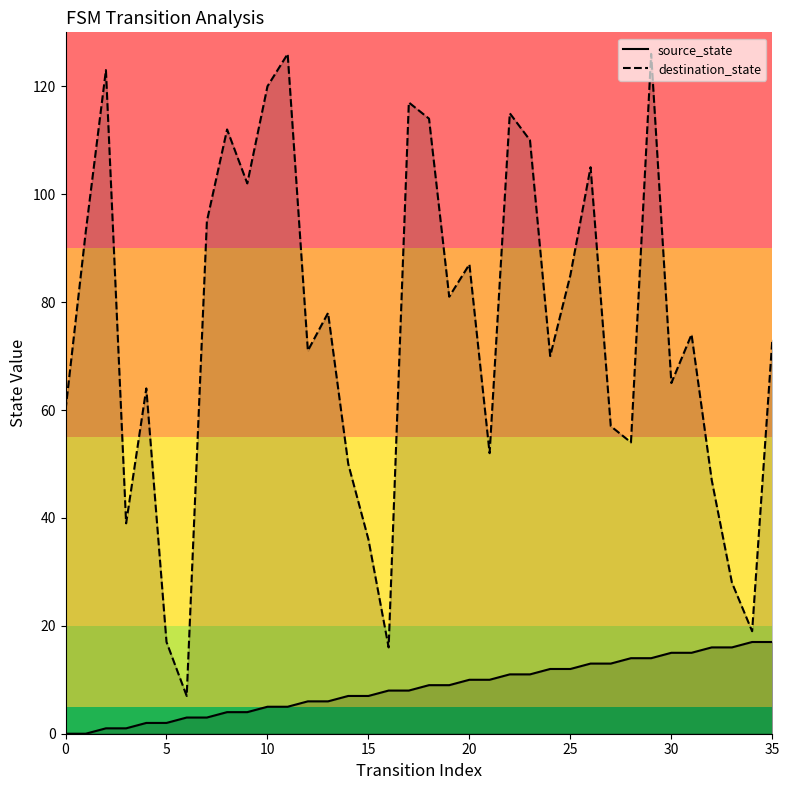

Which series has the largest range (max minus min)?

destination_state